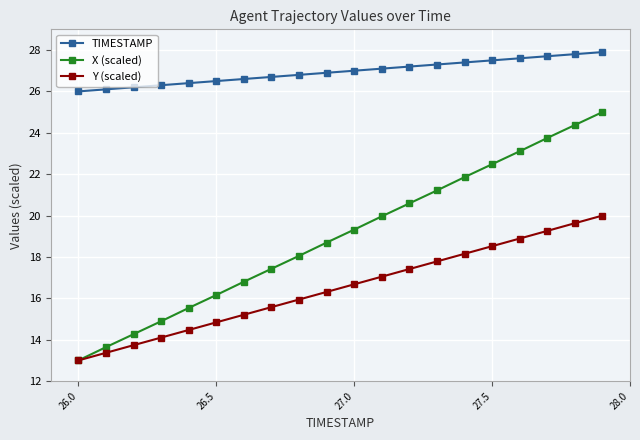

What is the lowest value of the TIMESTAMP series?

26.0